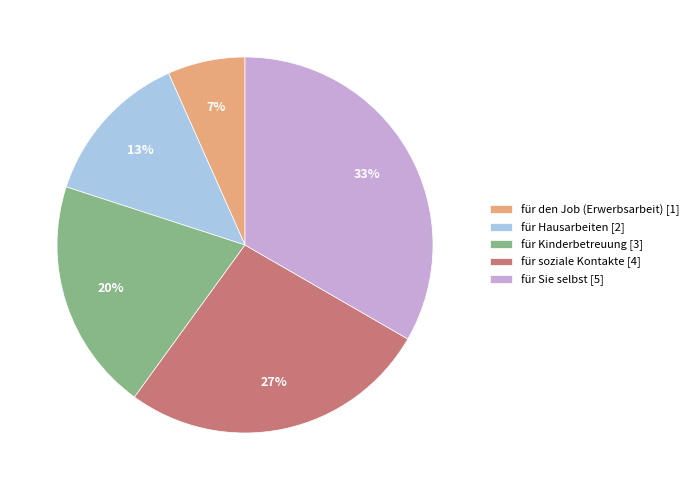

Which category has the smallest portion of the pie?

für den Job (Erwerbsarbeit)